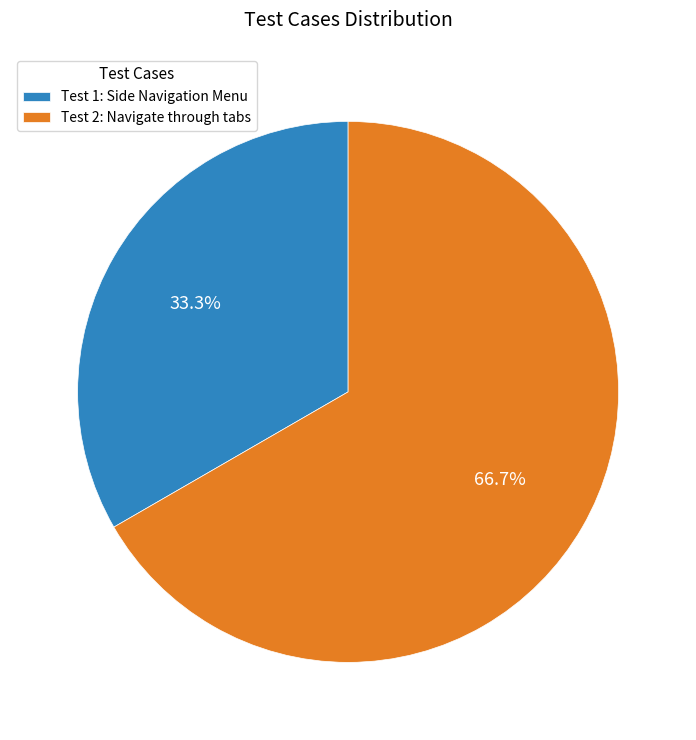

What percentage is the Test 2: Navigate through tabs slice, to the nearest percent?

67%